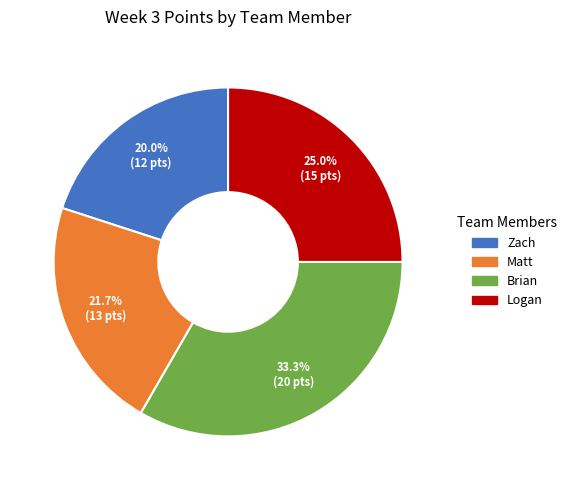

How many segments does this pie chart have?

4